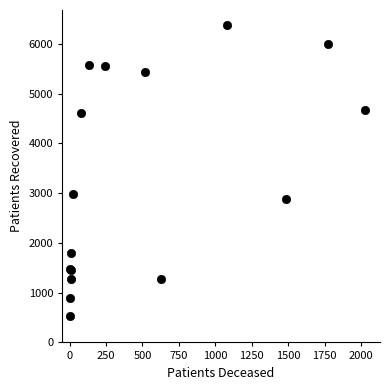

What Y value in the scatter plot is closest to 3463?

2976